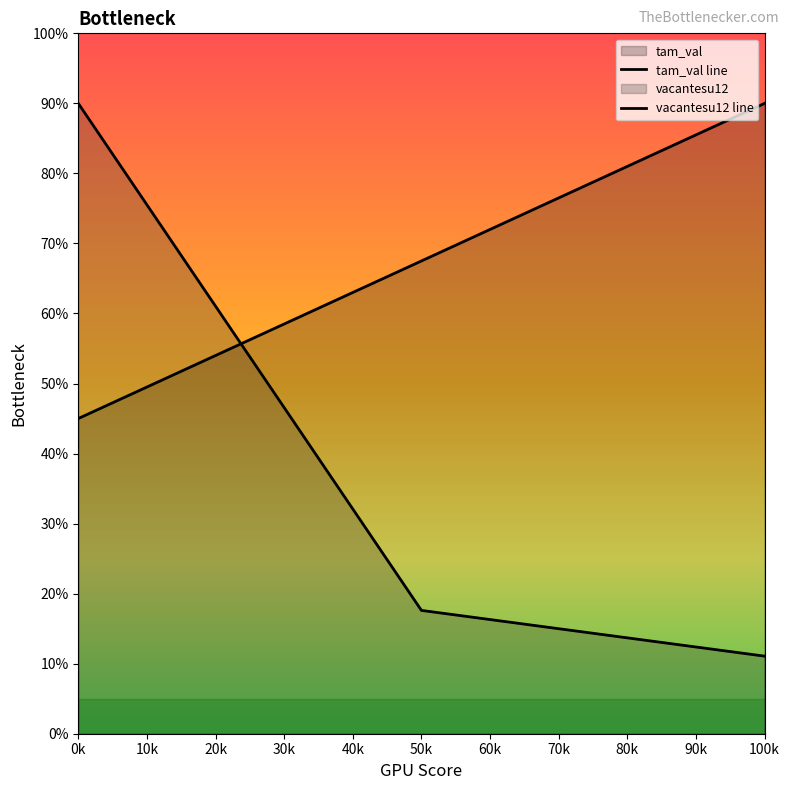

Does the chart display data point markers on the line(s)?

No